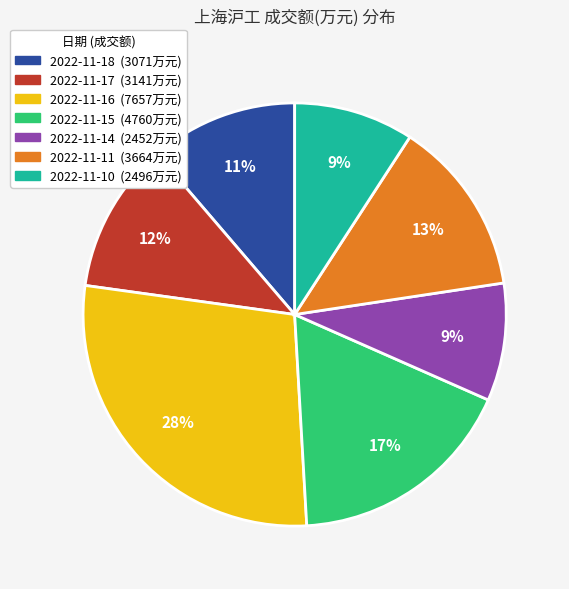

To the nearest percent, what percentage of the pie is 2022-11-18?

11%